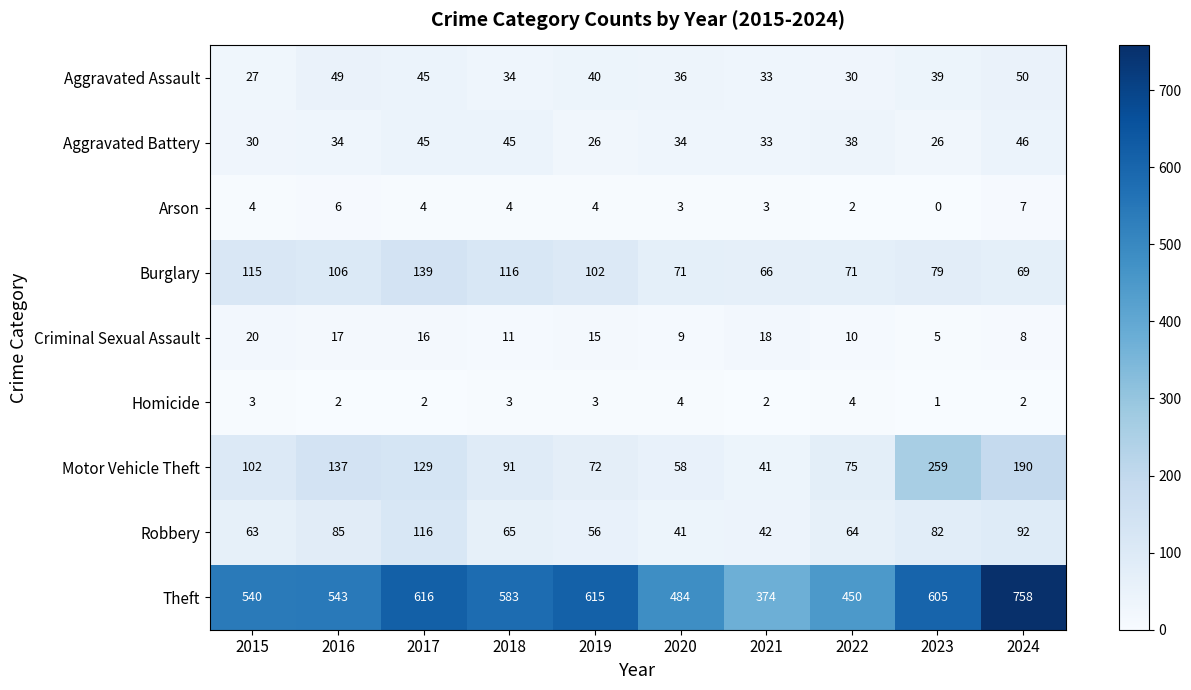

What is the difference between the maximum and minimum values in the Criminal Sexual Assault series?

15